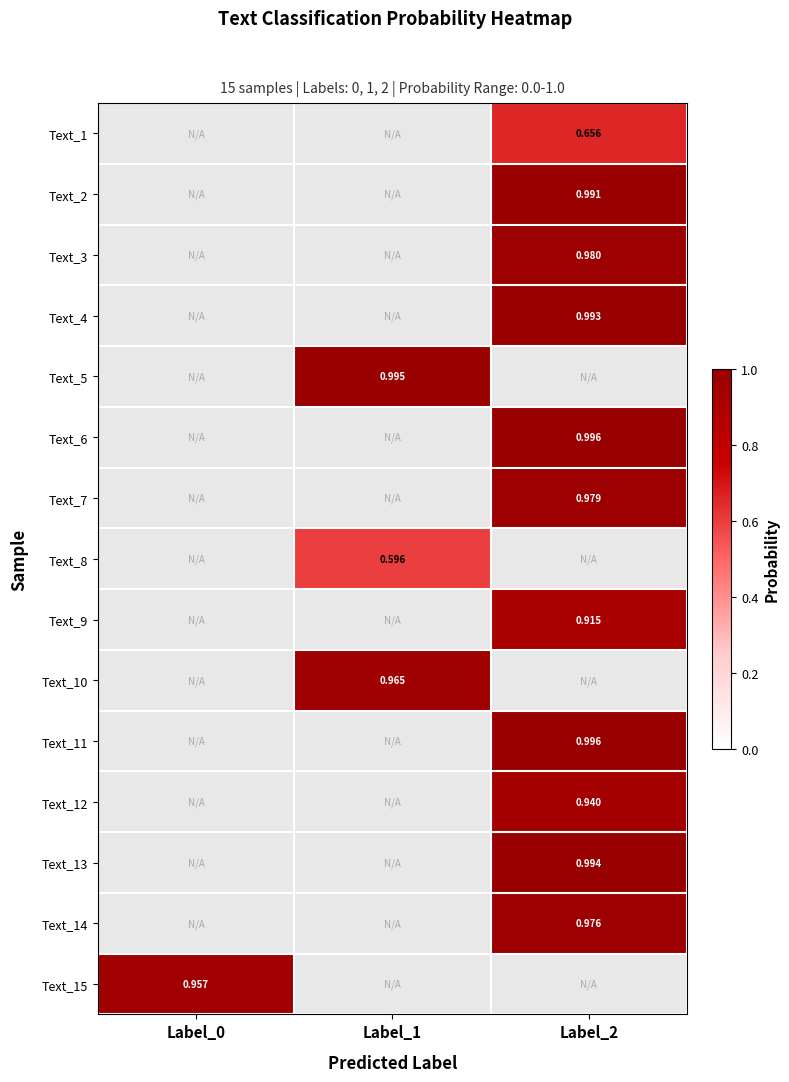

What is the difference between the maximum and minimum values in the Text_13 series?

1.0